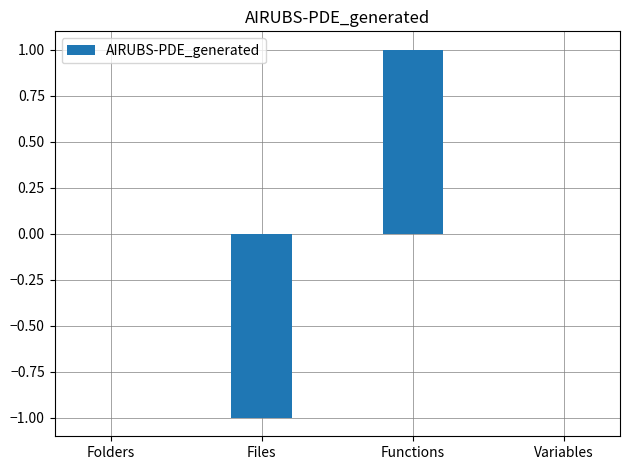

Between Variables and Functions, which is larger?

Functions